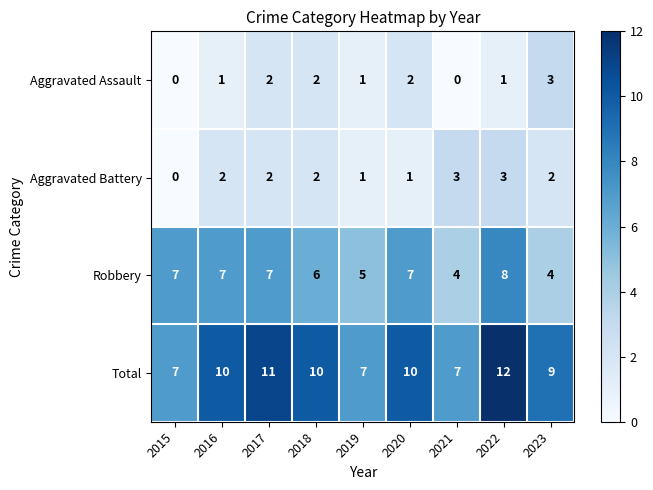

Is the value of Robbery at 2015 greater than the value of Aggravated Battery at 2020?

Yes